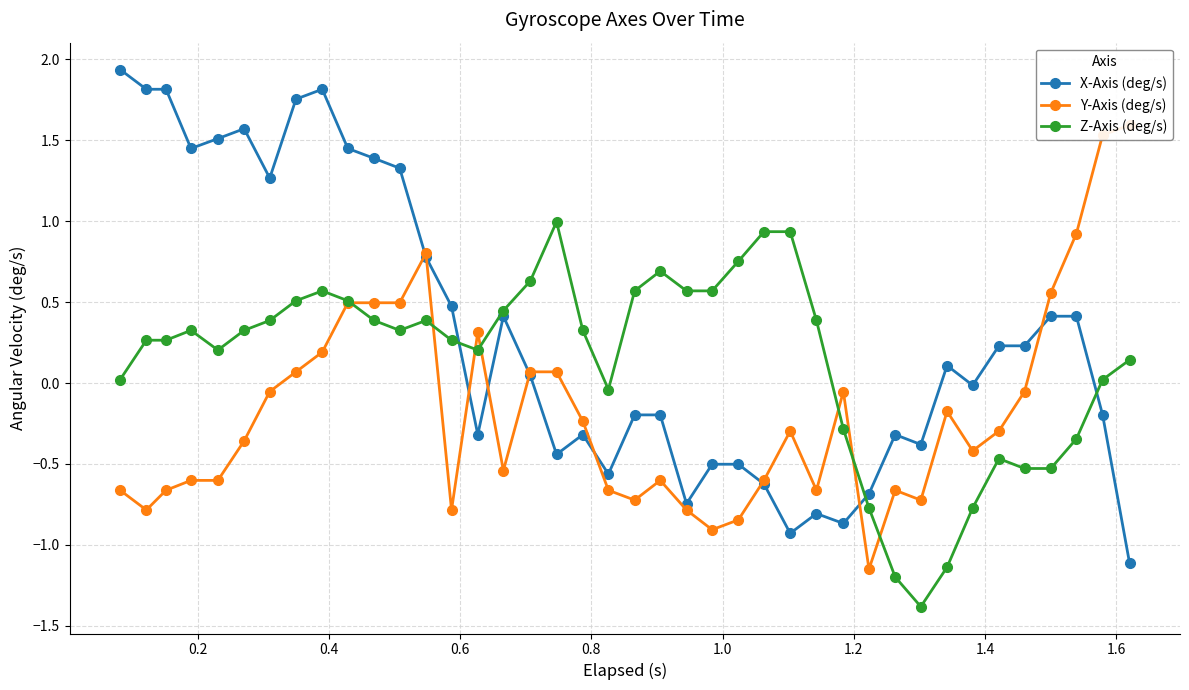

What are all the series names shown in the legend?

X-Axis (deg/s), Y-Axis (deg/s), Z-Axis (deg/s)